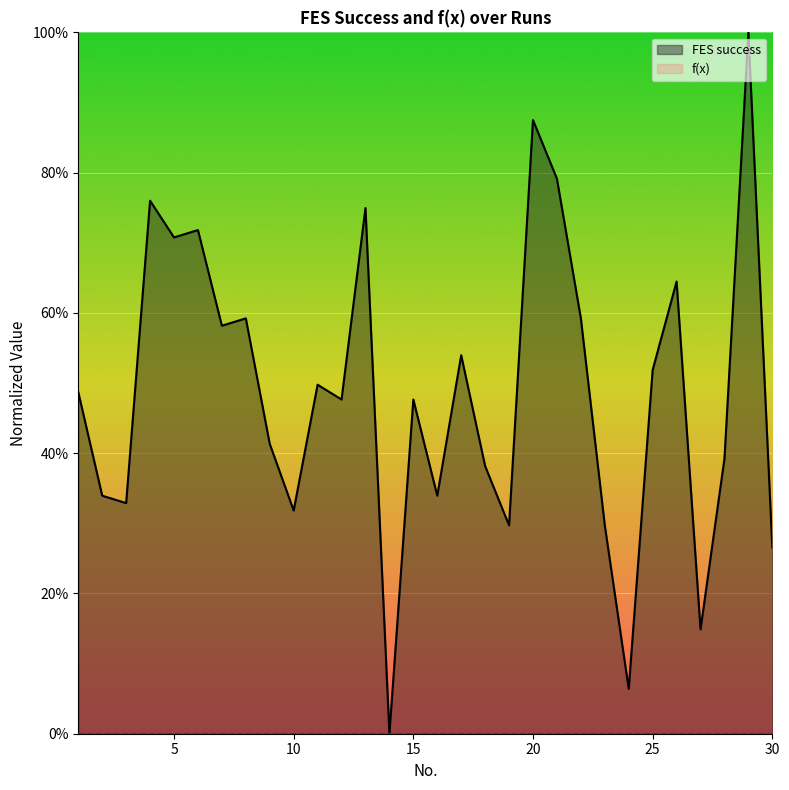

At how many categories does at least one series exceed 0?

29